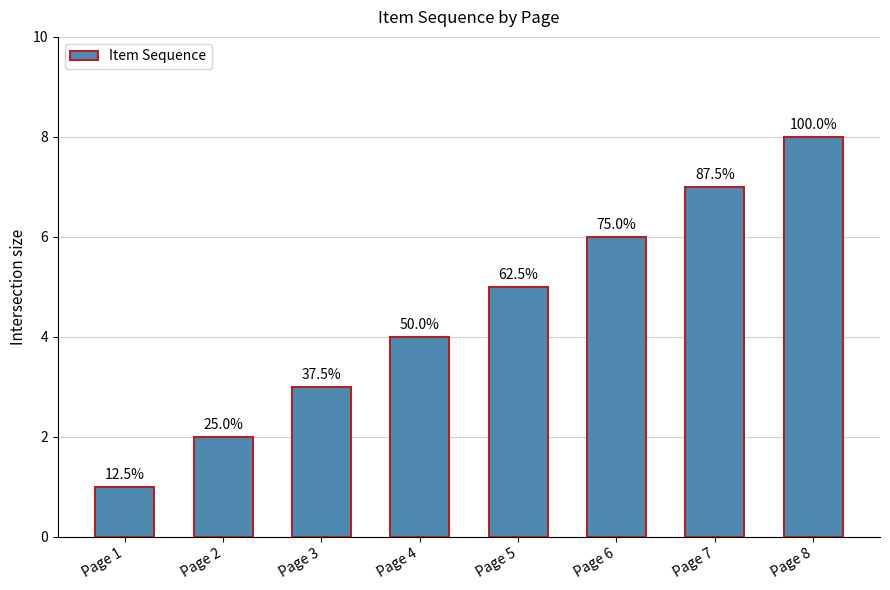

Reading left to right, what are all the values shown in this chart?

Page 1=1	Page 2=2	Page 3=3	Page 4=4	Page 5=5	Page 6=6	Page 7=7	Page 8=8